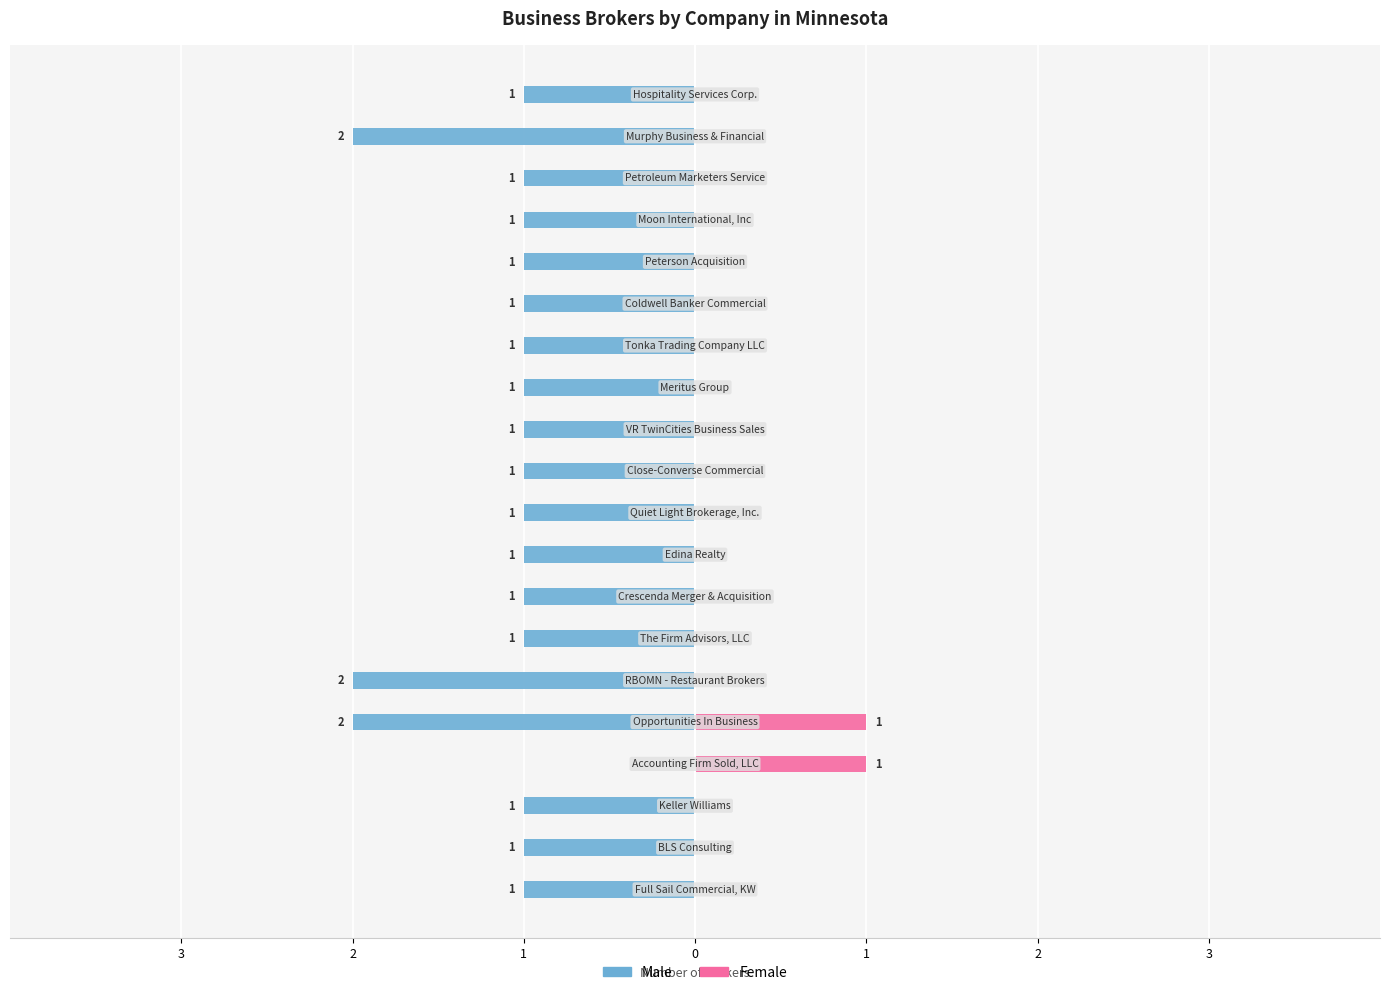

The Female series shows 0 at 14. True or false?

True